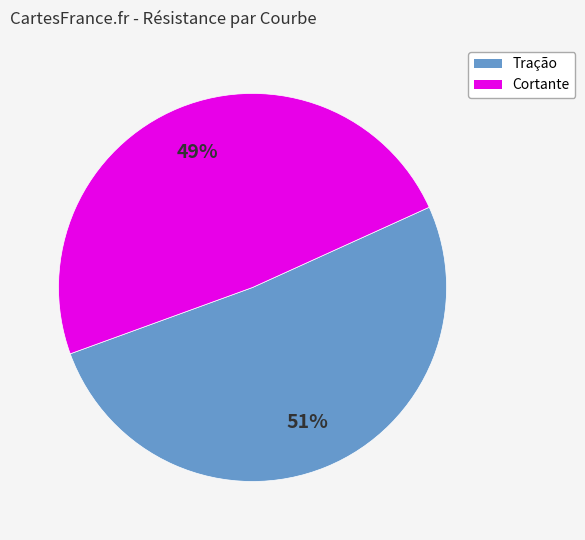

To the nearest percent, what is the difference between the largest and smallest slice percentages?

2%